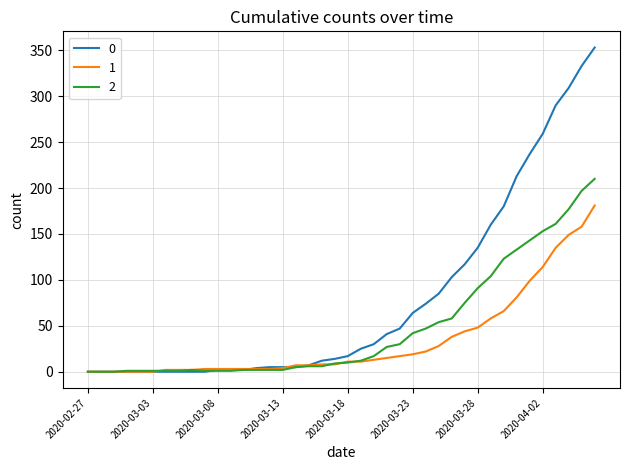

Rank the series by their maximum value, from highest to lowest.

0, 2, 1